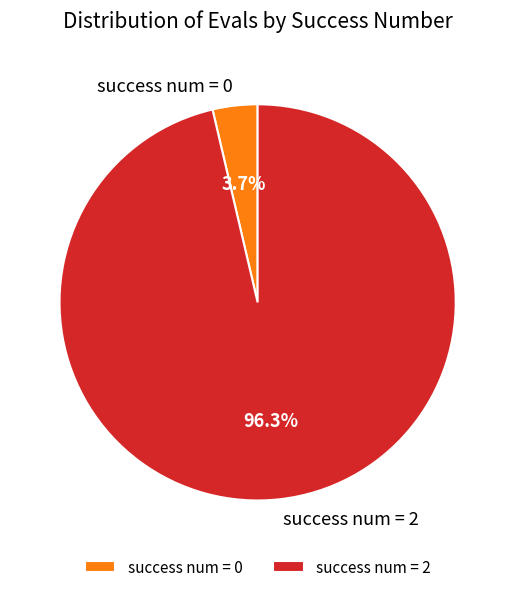

Between success num = 0 and success num = 2, which is larger?

success num = 2